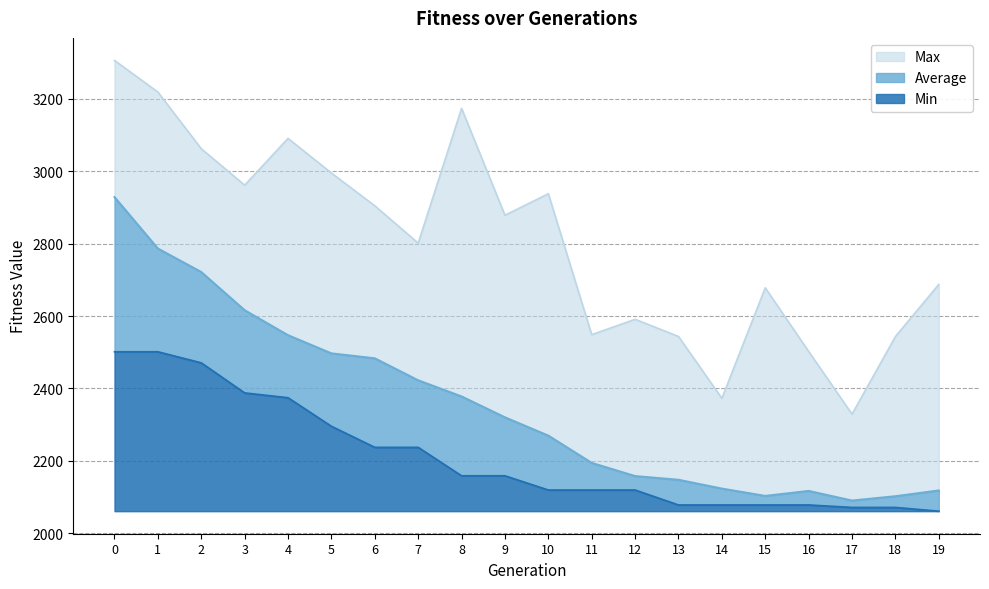

How many data points does each series have?

20